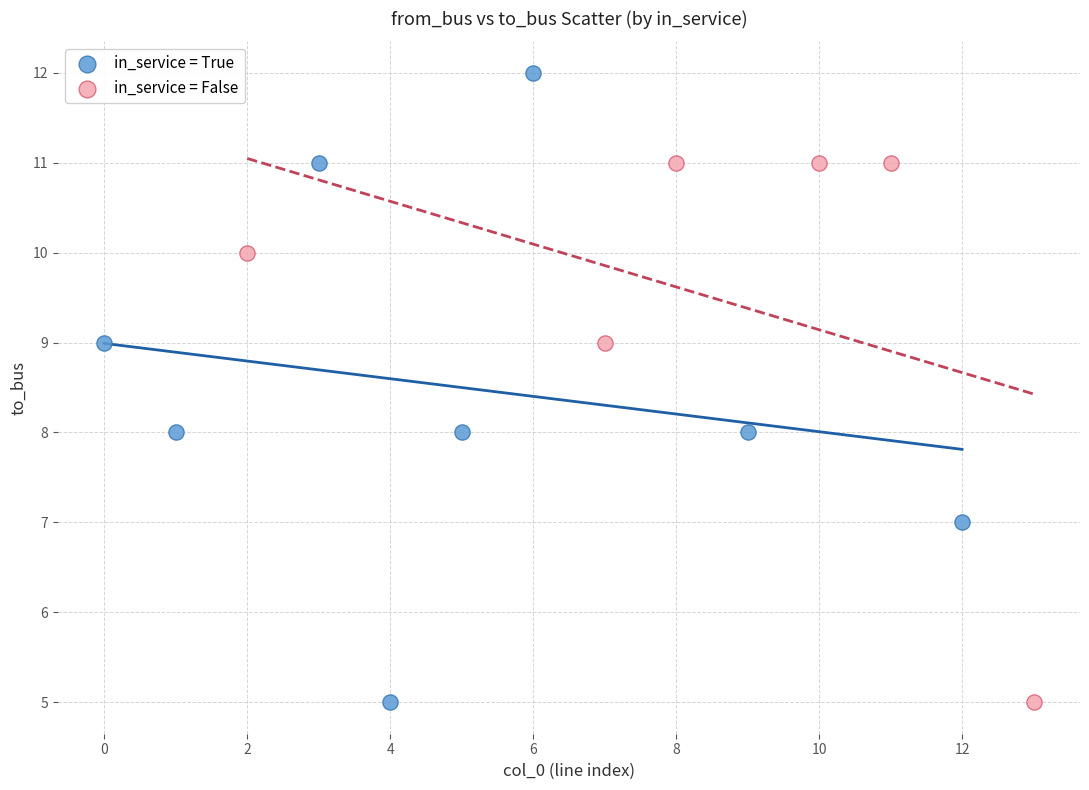

Which series has the largest Y range (max minus min)?

in_service = True